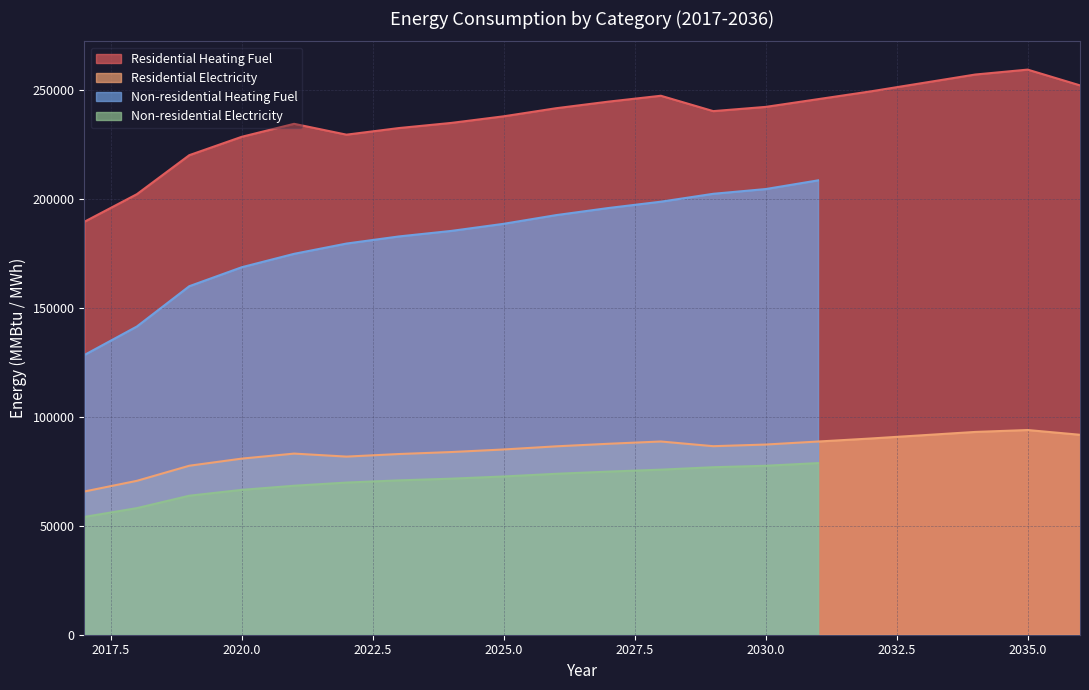

Is the value of Residential Heating Fuel at 2024 greater than the value of Residential Electricity at 2027?

Yes